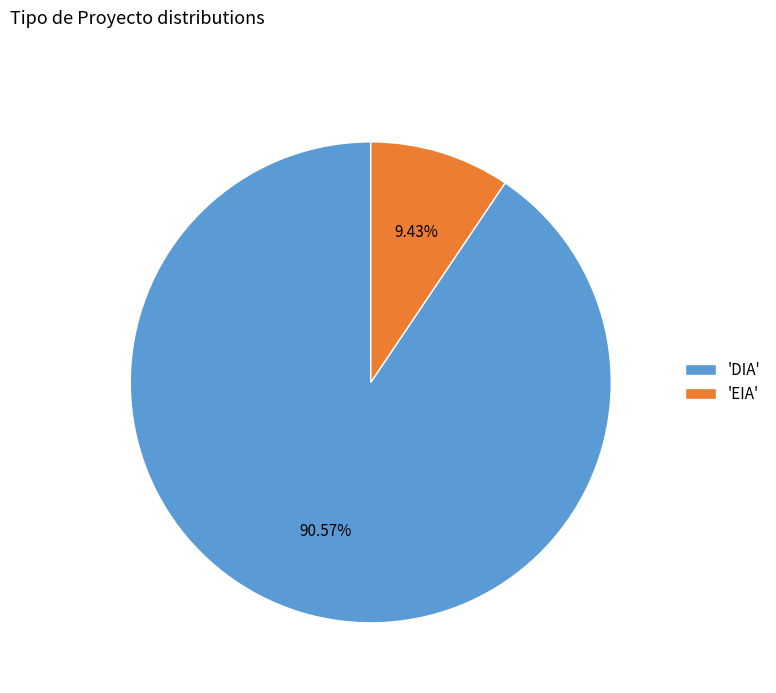

Does any single category account for the majority?

Yes